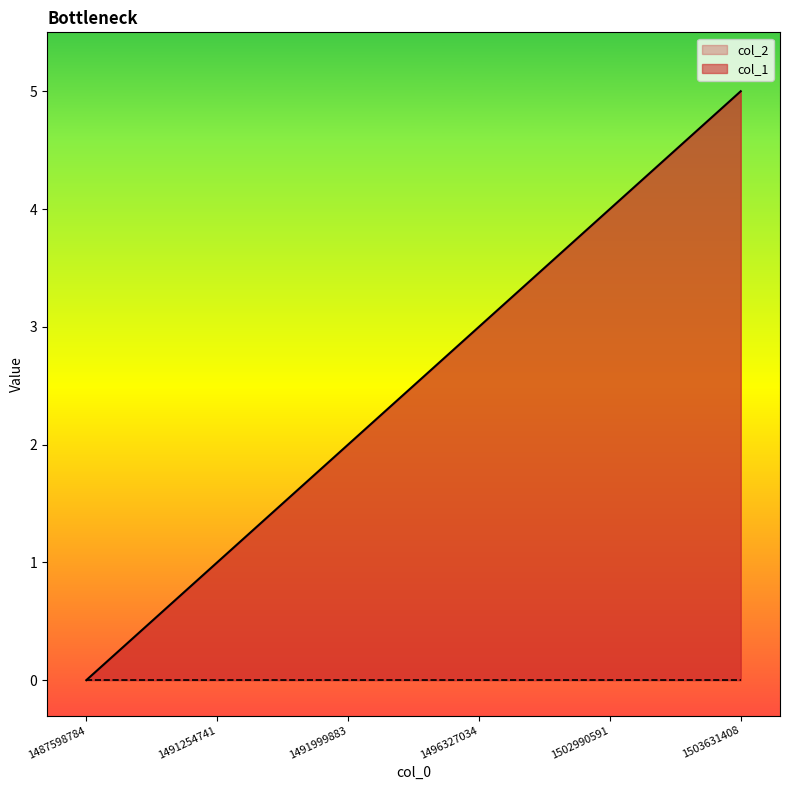

What is the change in value from 1491254741 to 1502990591?

+3